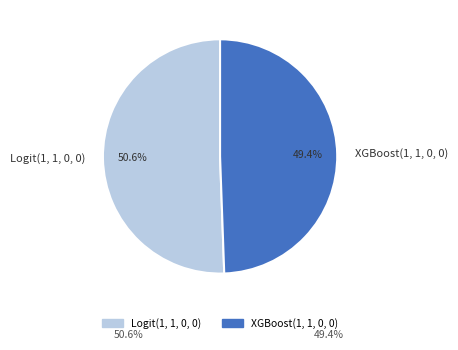

To the nearest percent, what portion does Logit(1, 1, 0, 0) represent?

51%